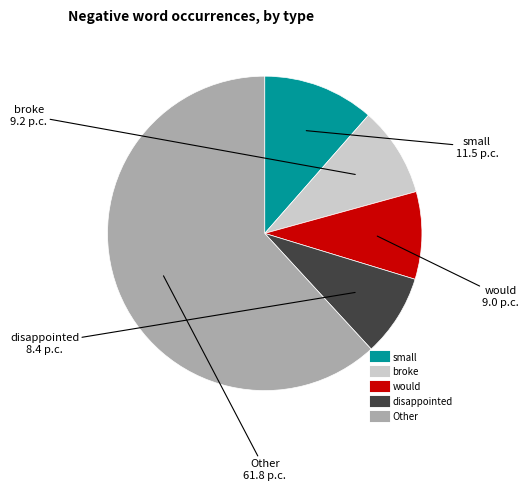

Count the number of slices in the pie.

5